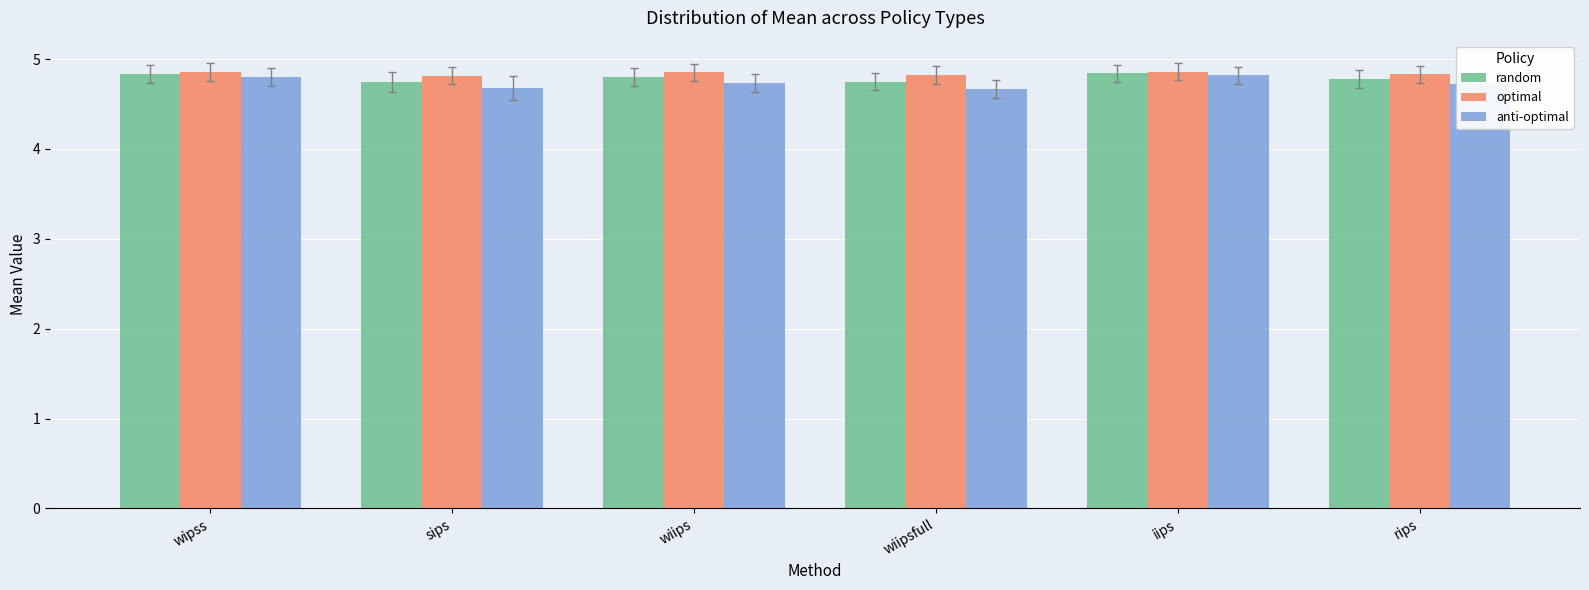

At how many categories does at least one series exceed 4?

6